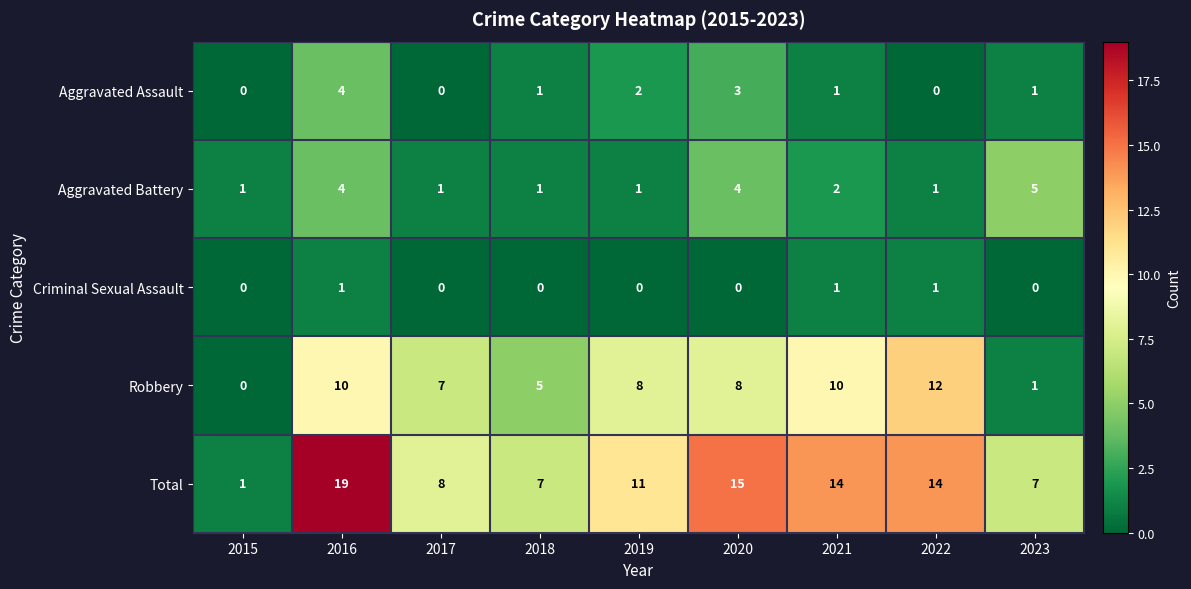

True or false: Total has a value of 1 at 2015.

True